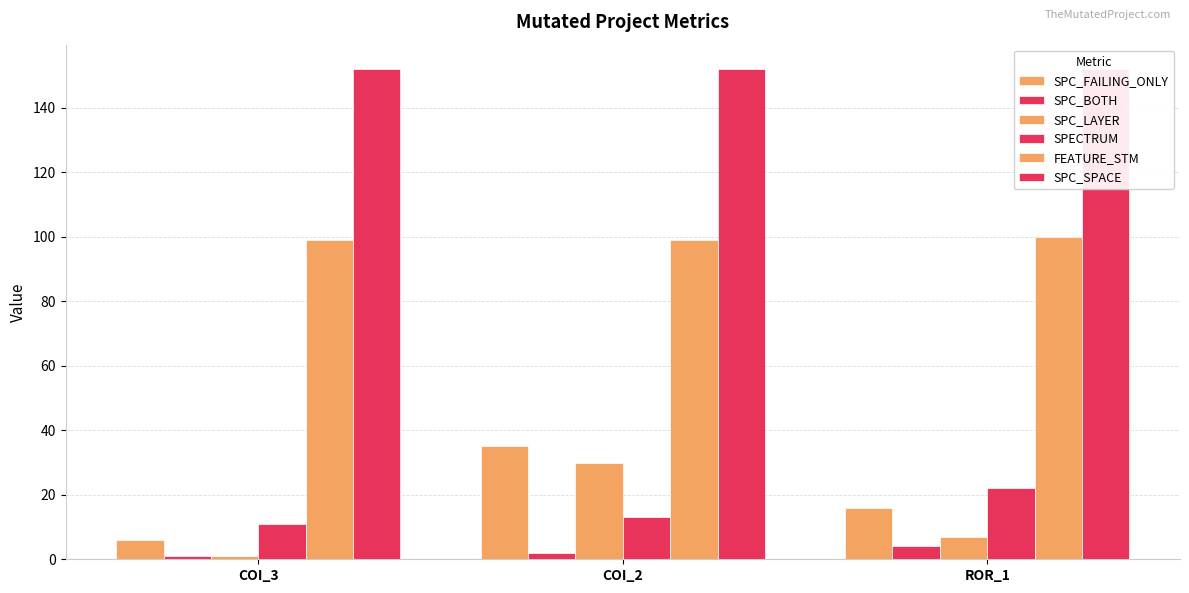

Reading right to left, list all the values displayed in this chart.

SPC_FAILING_ONLY: 16	35	6
SPC_BOTH: 4	2	1
SPC_LAYER: 7	30	1
SPECTRUM: 22	13	11
FEATURE_STM: 100	99	99
SPC_SPACE: 152	152	152